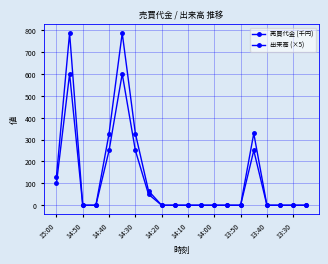

Rank the series by their maximum value, from lowest to highest.

出来高 (×5), 売買代金 (千円)